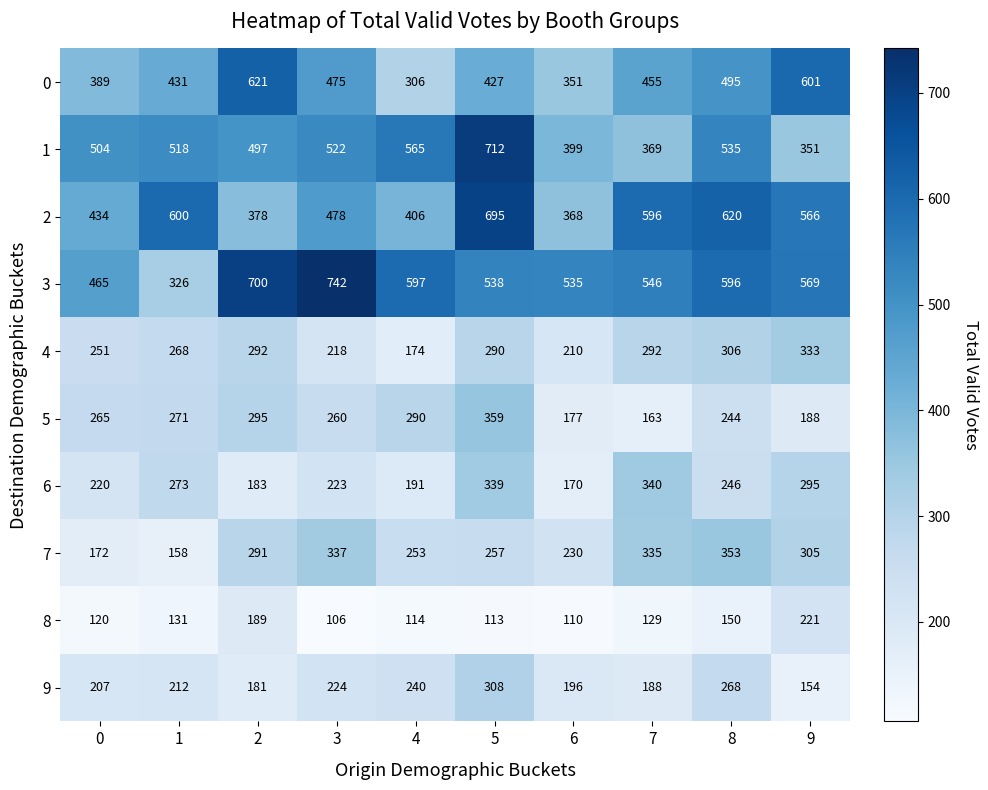

List the labels in order of 9 value, largest first.

5, 8, 4, 3, 1, 0, 6, 7, 2, 9